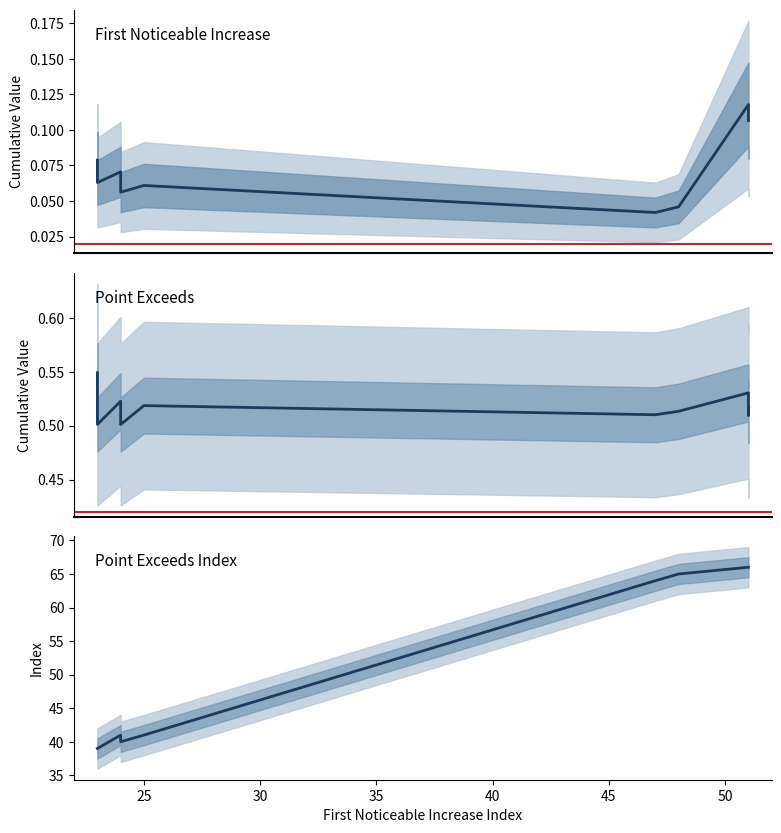

What is the sum of all First_Noticeable_Increase_Cumulative_Value values?

0.8